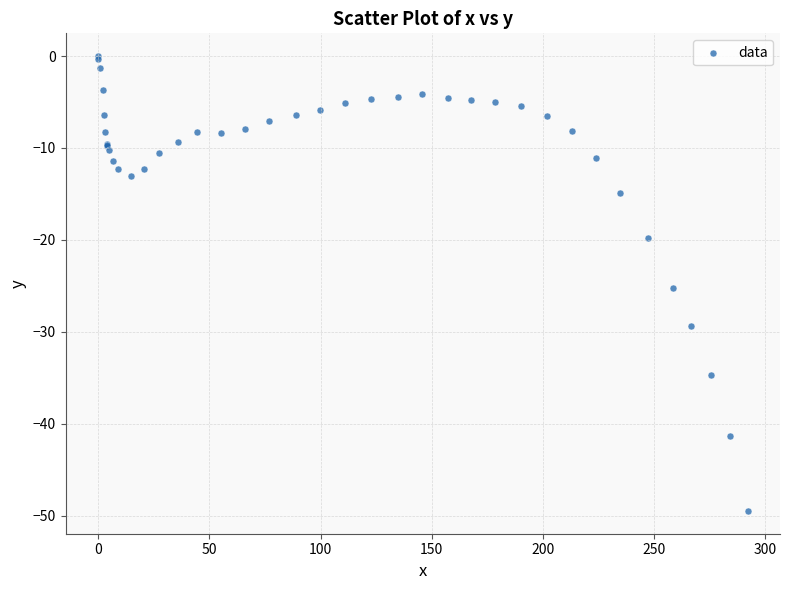

What Y value in the scatter plot is closest to -24?

-25.2